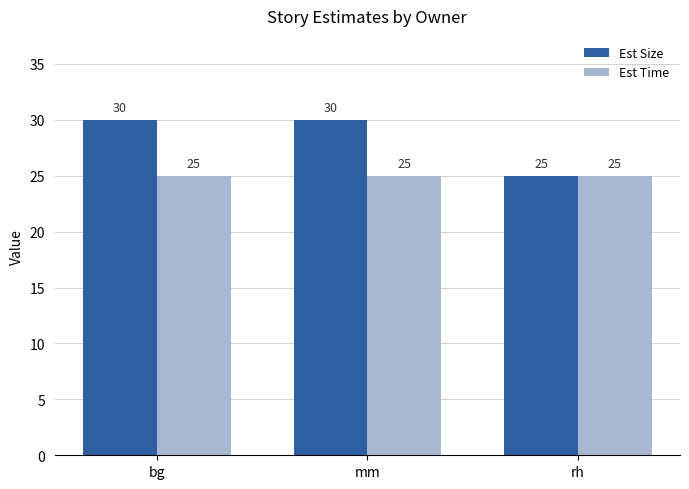

What is the sum of the Est Time values at mm and bg?

50